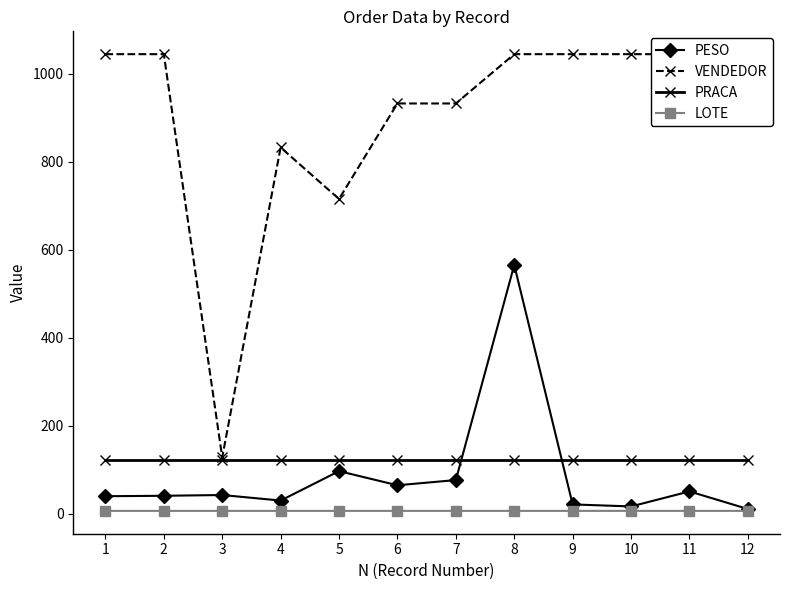

How many lines are shown in the chart?

4